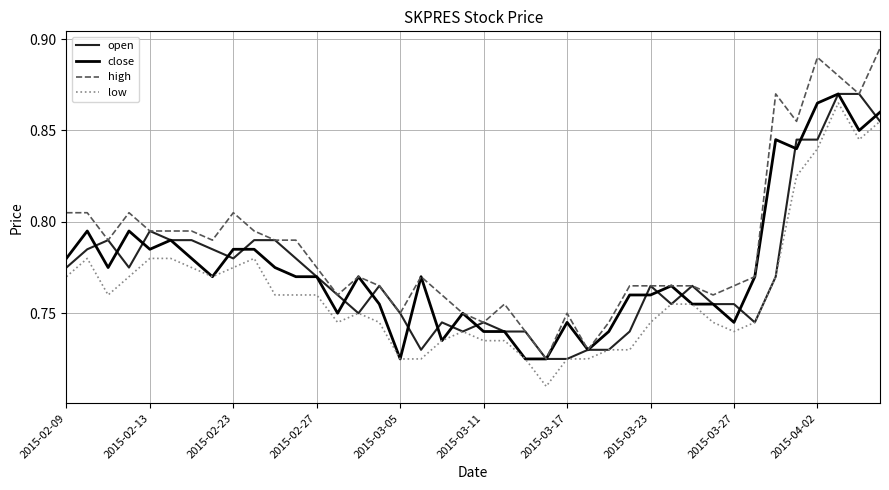

Which series has the largest total across all categories?

high